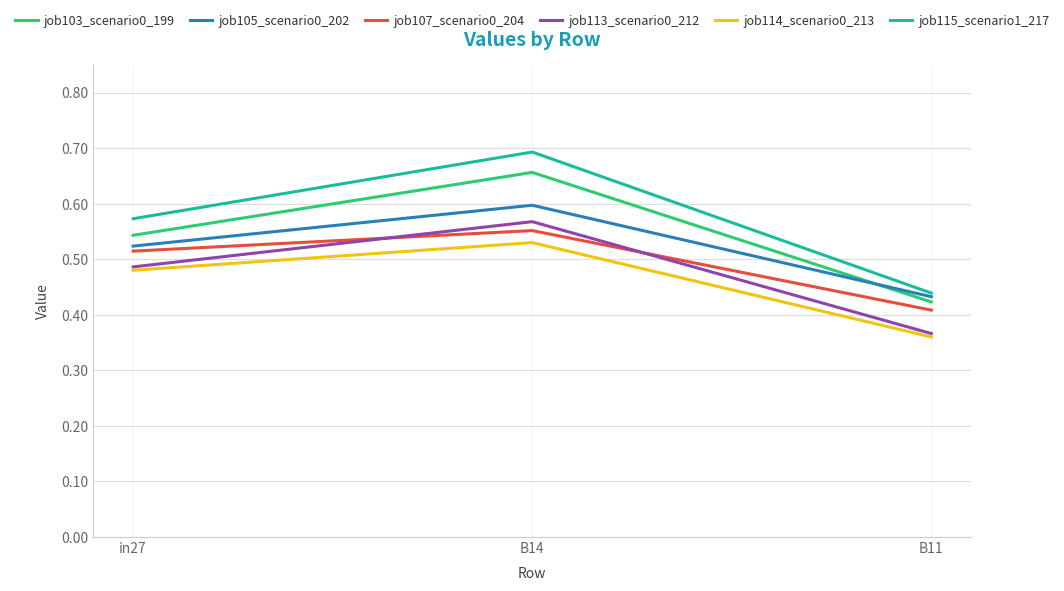

List the labels in order of job114_scenario0_213 value, smallest first.

B11, in27, B14